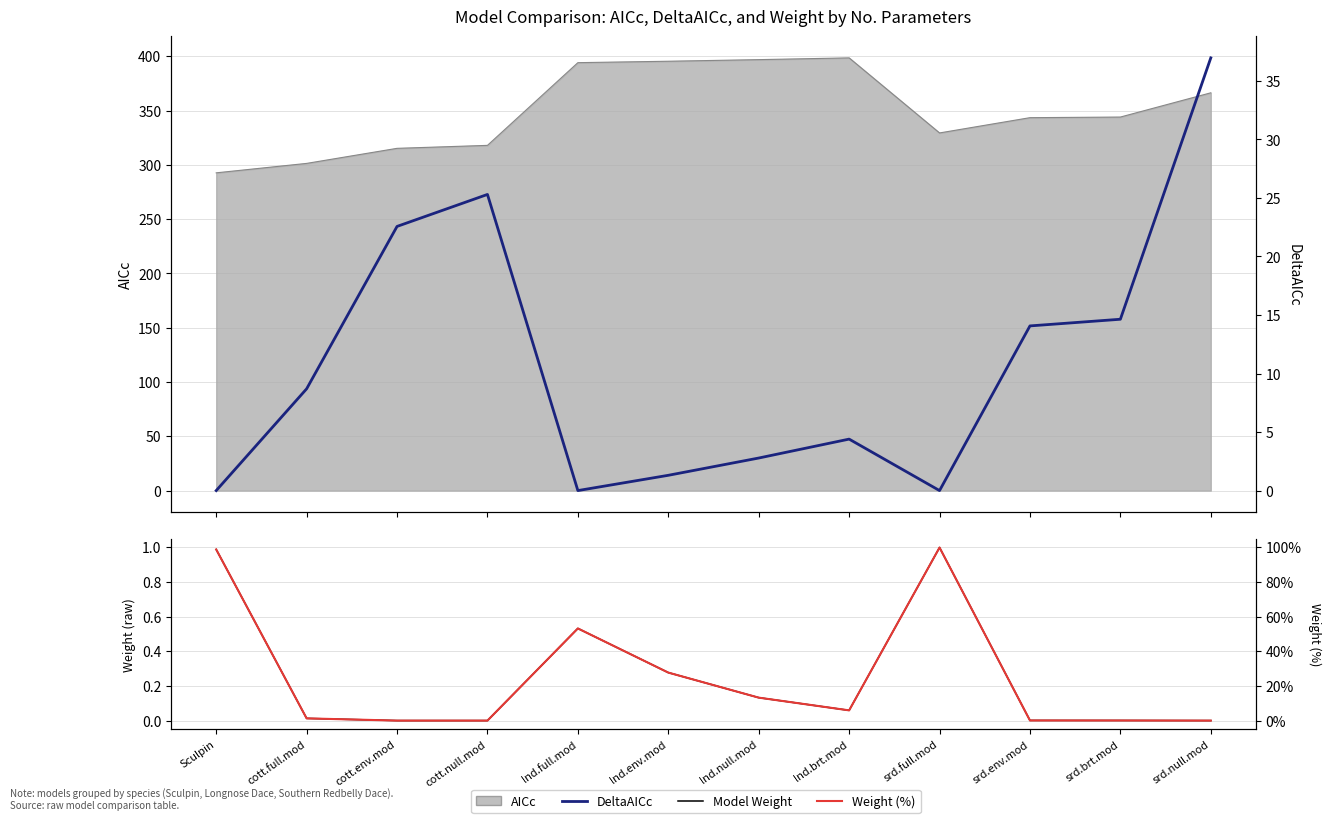

The Weight % series shows 98.7 at Sculpin. True or false?

True